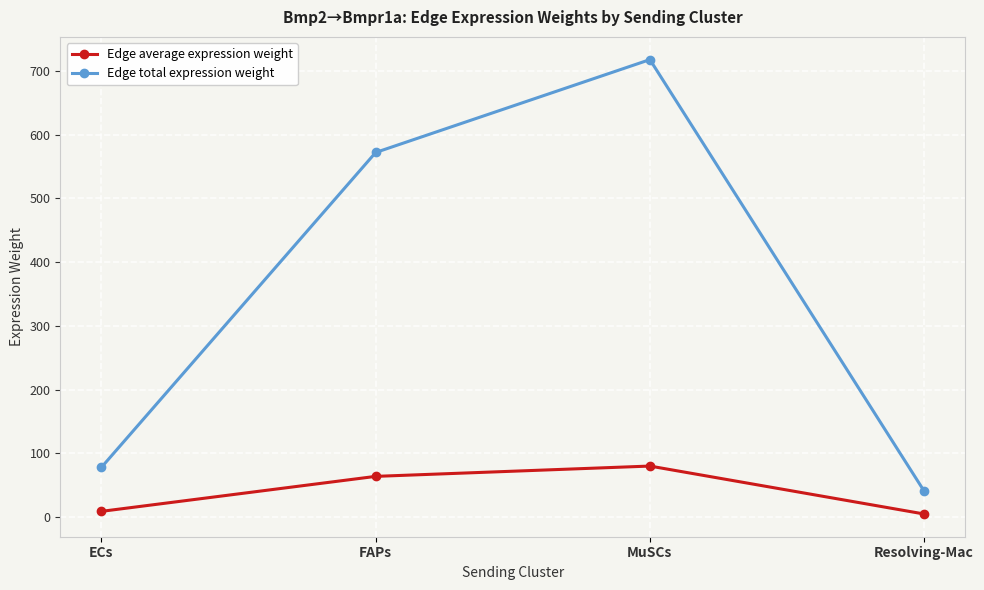

At which label does Edge average expression weight reach its peak?

MuSCs